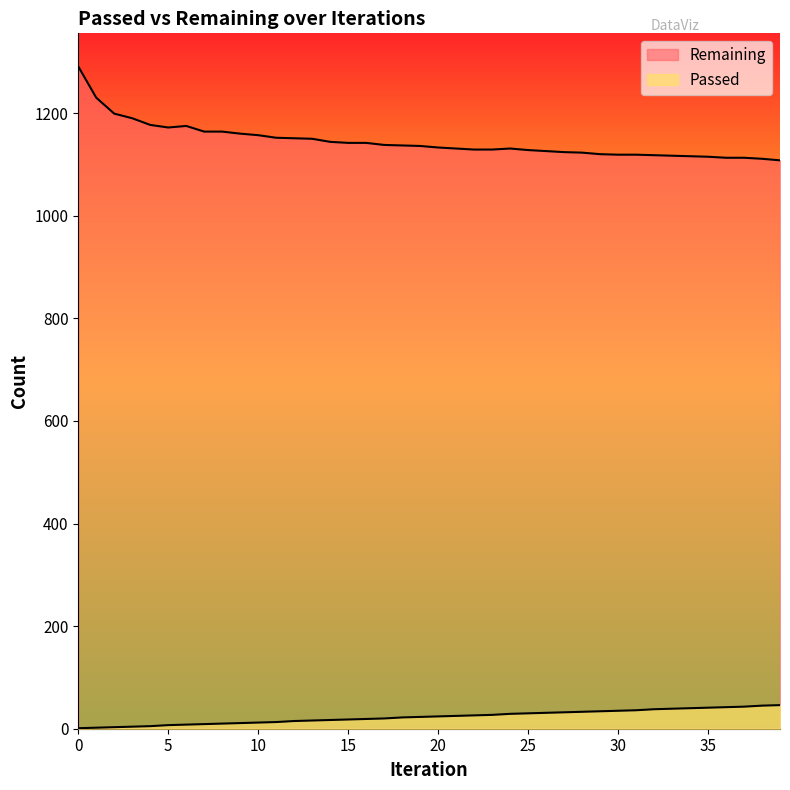

Reading right to left, what are all the values shown in this chart?

Passed: 39=46	38=45	37=43	36=42	35=41	34=40	33=39	32=38	31=36	30=35	29=34	28=33	27=32	26=31	25=30	24=29	23=27	22=26	21=25	20=24	19=23	18=22	17=20	16=19	15=18	14=17	13=16	12=15	11=13	10=12	9=11	8=10	7=9	6=8	5=7	4=5	3=4	2=3	1=2	0=1
Remaining: 39=1108	38=1111	37=1113	36=1113	35=1115	34=1116	33=1117	32=1118	31=1119	30=1119	29=1120	28=1123	27=1124	26=1126	25=1128	24=1131	23=1129	22=1129	21=1131	20=1133	19=1136	18=1137	17=1138	16=1142	15=1142	14=1144	13=1150	12=1151	11=1152	10=1157	9=1160	8=1164	7=1164	6=1175	5=1172	4=1177	3=1190	2=1199	1=1230	0=1291